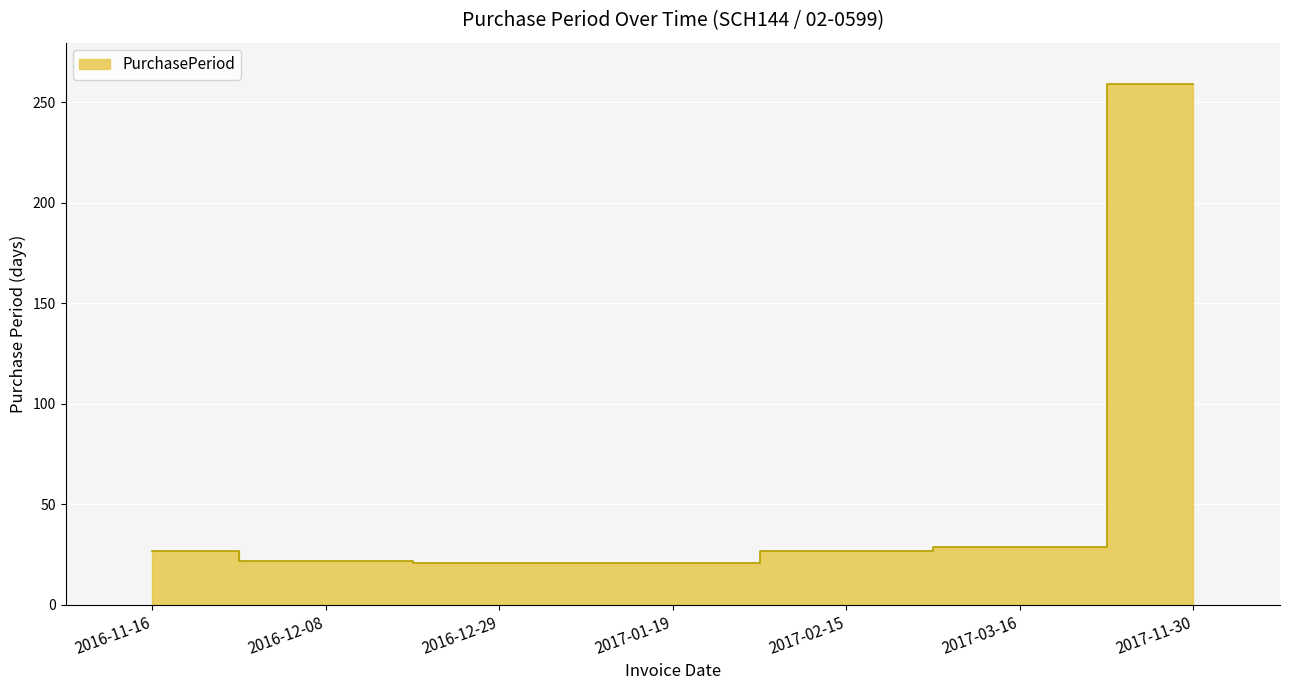

True or false: the data shows 77 at 2017-11-30.

False